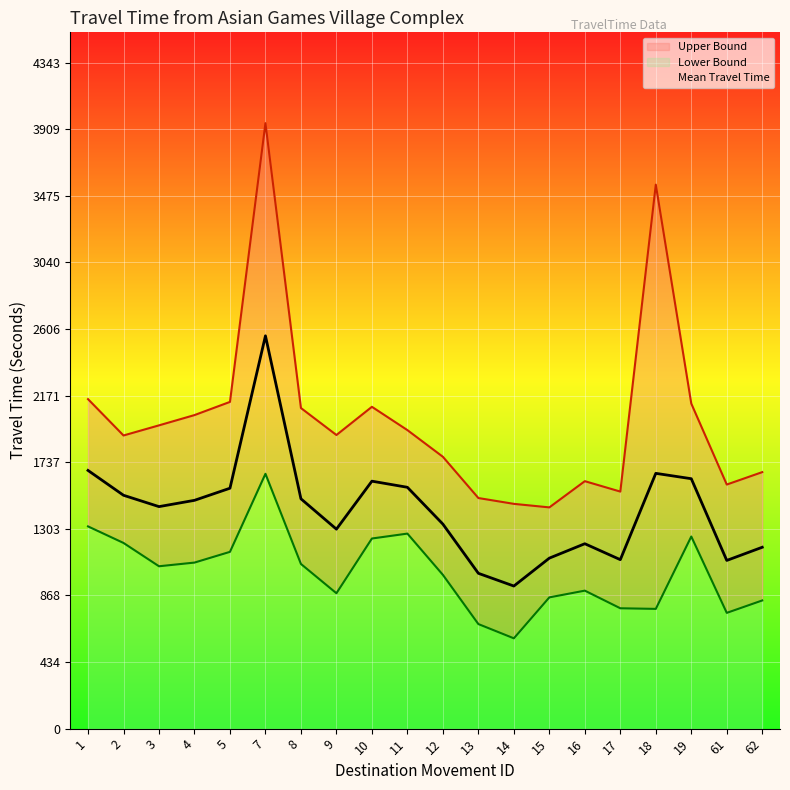

True or false: the data has more than 2 interior local peaks.

True